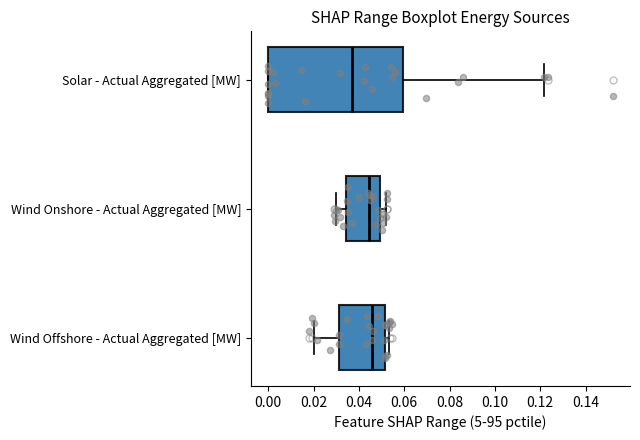

Where is the left edge of the box for Wind Onshore - Actual Aggregated [MW] on the x-axis? The values are not printed on the chart, so give them approximately, as read against the axis.

0.034